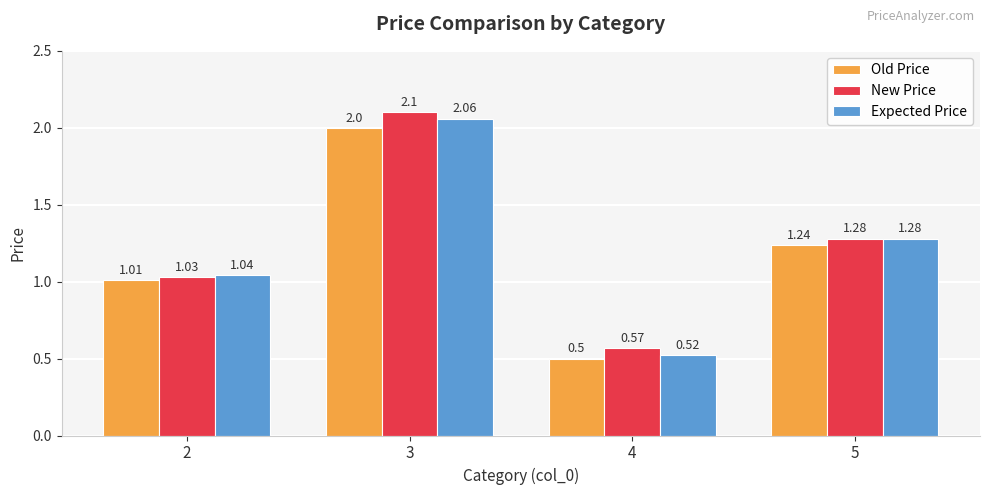

Which series changed the most between 3 and 4?

Expected Price